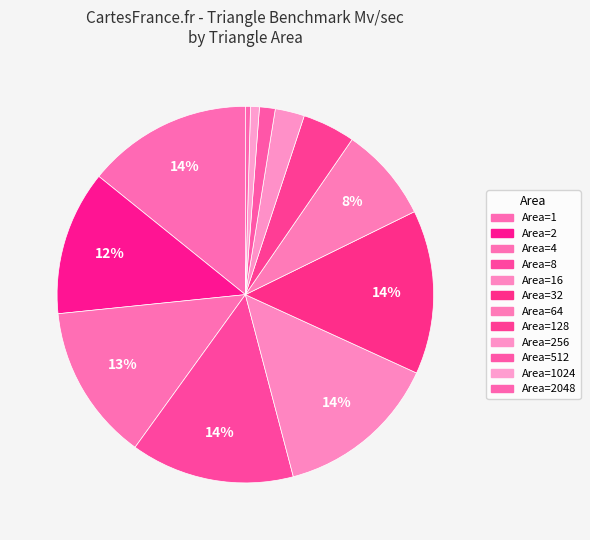

Count the number of slices in the pie.

12